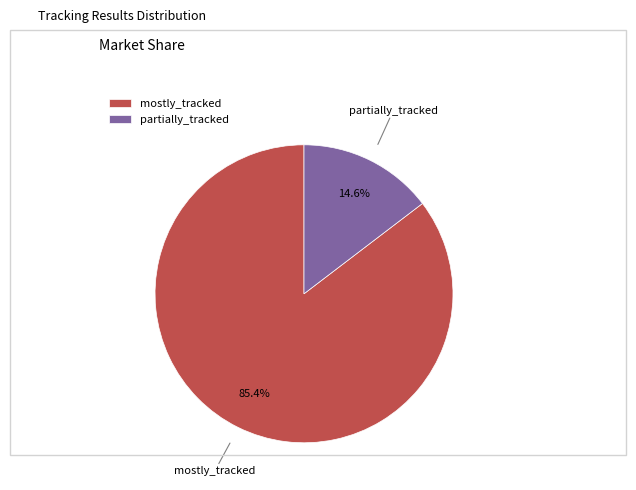

Between mostly_tracked and partially_tracked, which is larger?

mostly_tracked